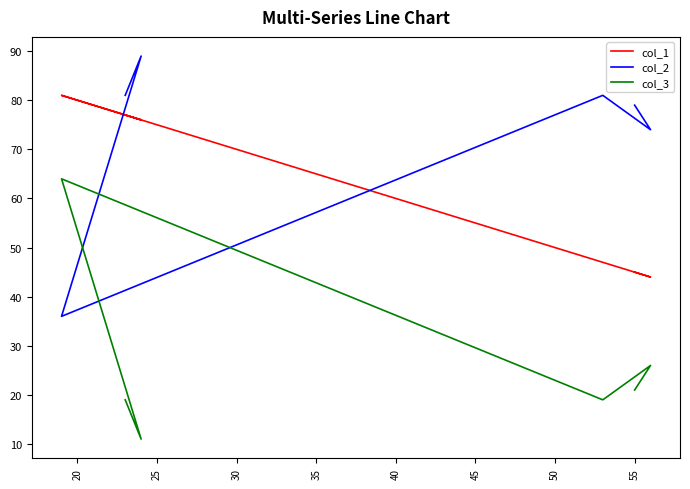

How many data points does each series have?

6